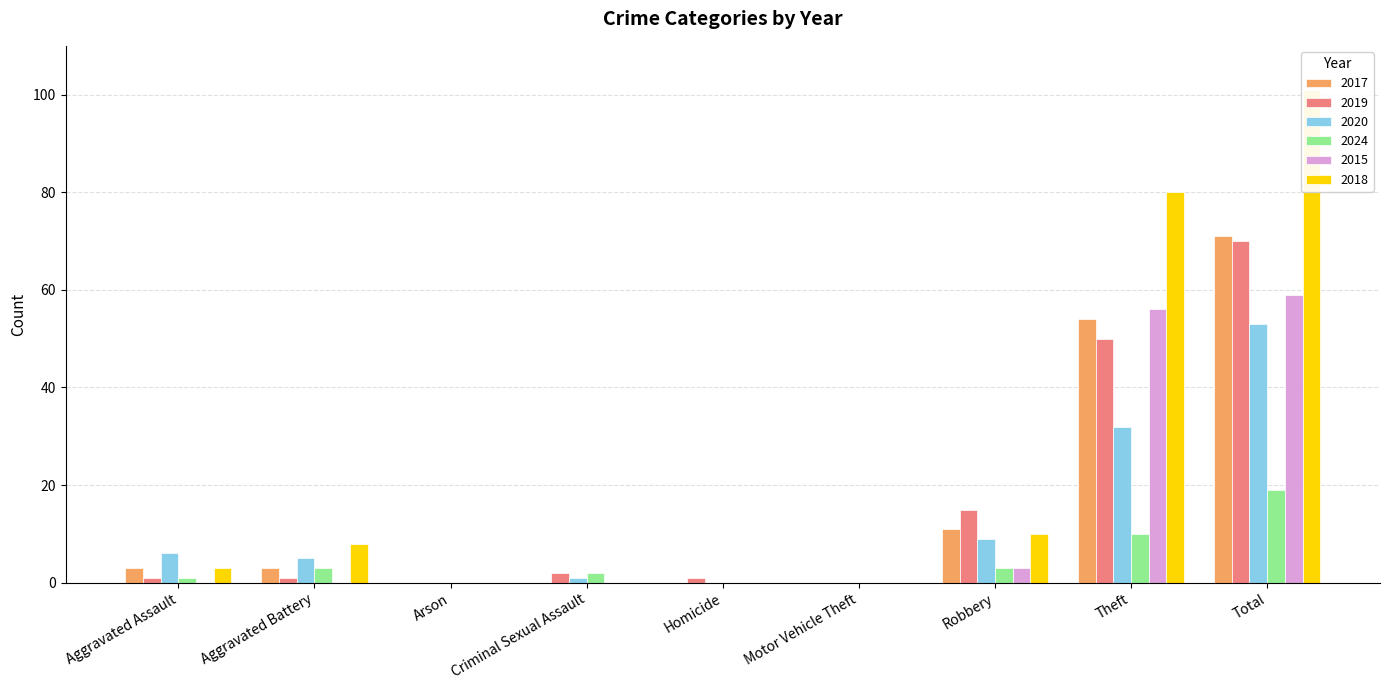

Is the value of 2024 at Theft greater than the value of 2017 at Homicide?

Yes